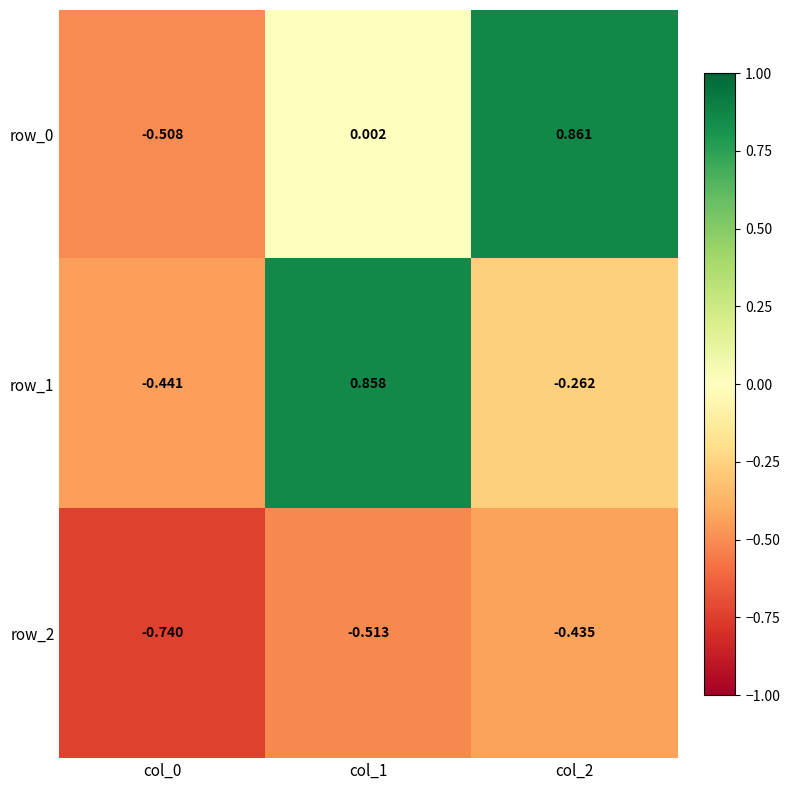

Is the value of row_0 at col_0 greater than the value of row_2 at col_1?

Yes